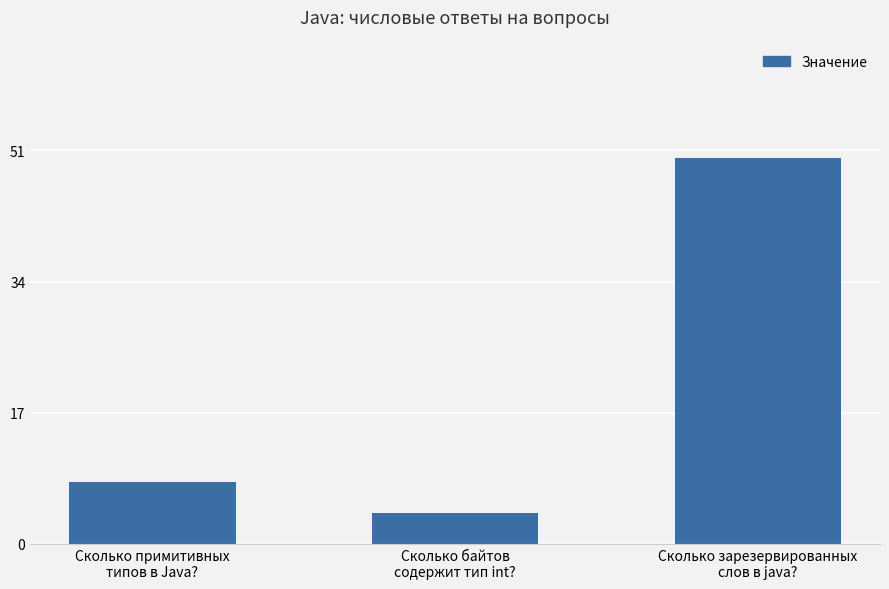

List the labels in order of value, smallest first.

Сколько байтов
содержит тип int?, Сколько примитивных
типов в Java?, Сколько зарезервированных
слов в java?